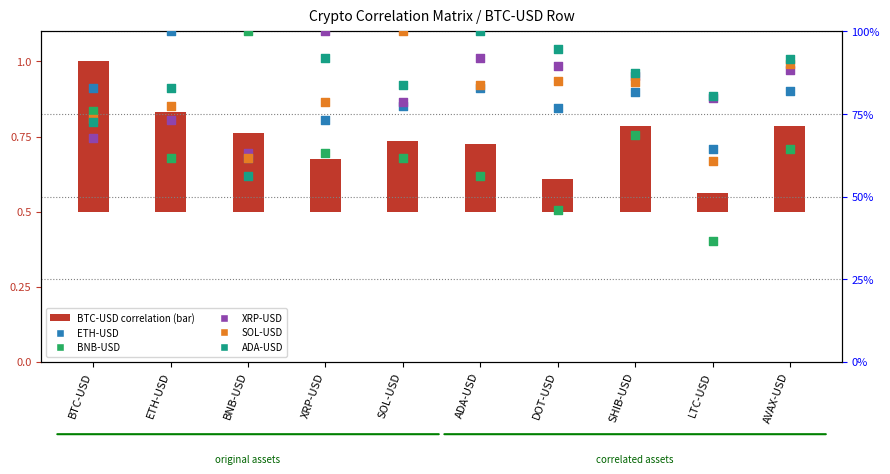

Which series has the largest total across all categories?

ADA-USD